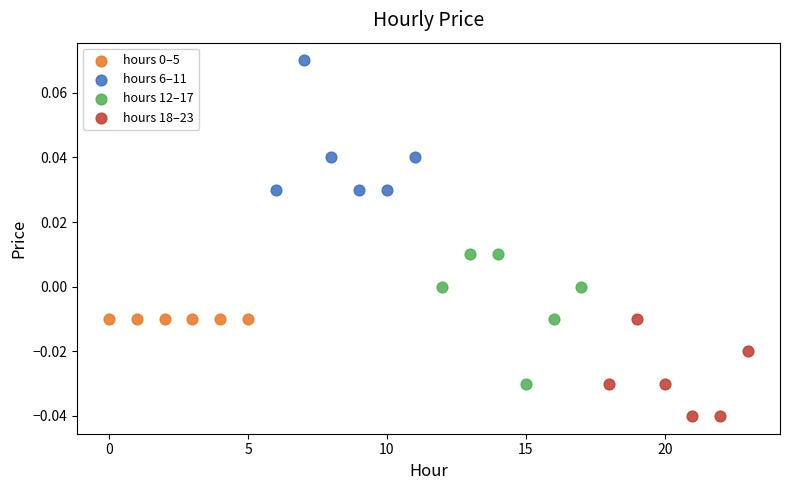

Which series contains the highest Y value?

hours 6–11